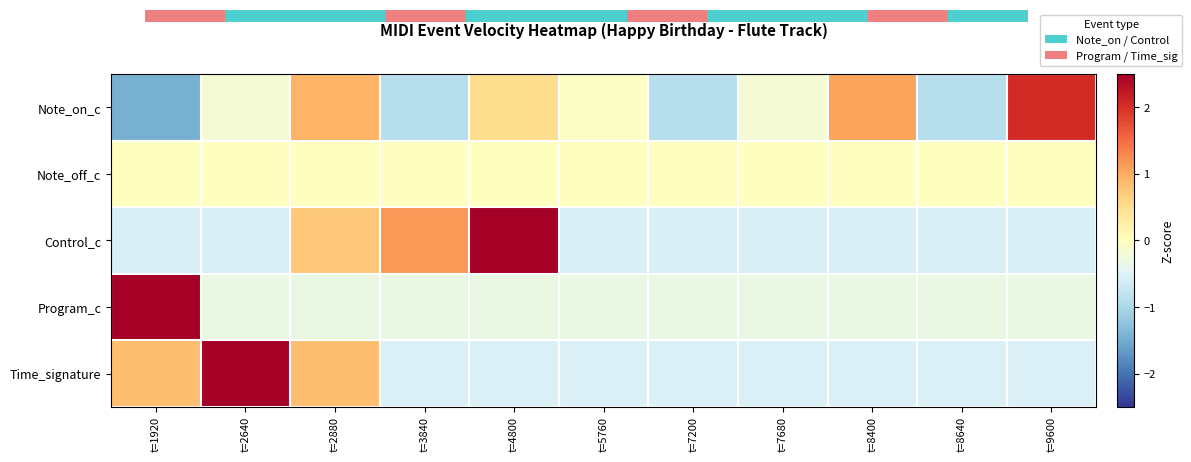

What is the difference between the highest and lowest values at t=2880?

1.2